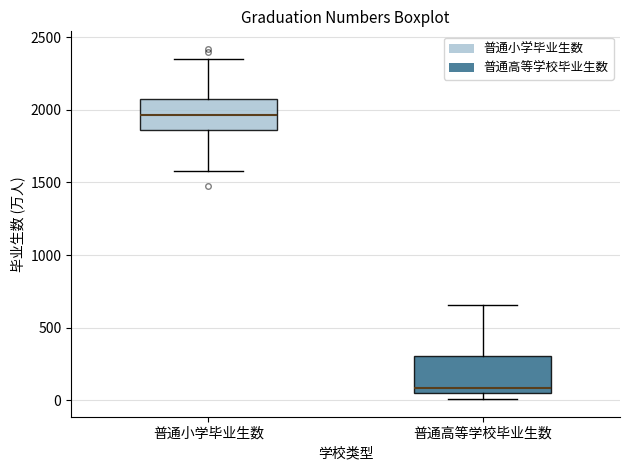

Reading left to right, transcribe this box plot: for each box, give where its median line is, the range the box spans, and where its two whiskers end, as read against the y-axis. The values are not printed on the chart, so give them approximately, as read against the axis.

普通小学毕业生数: median 1950, box 1850 to 2100, whiskers 1600 to 2350
普通高等学校毕业生数: median 100, box 50 to 300, whiskers 0 to 650